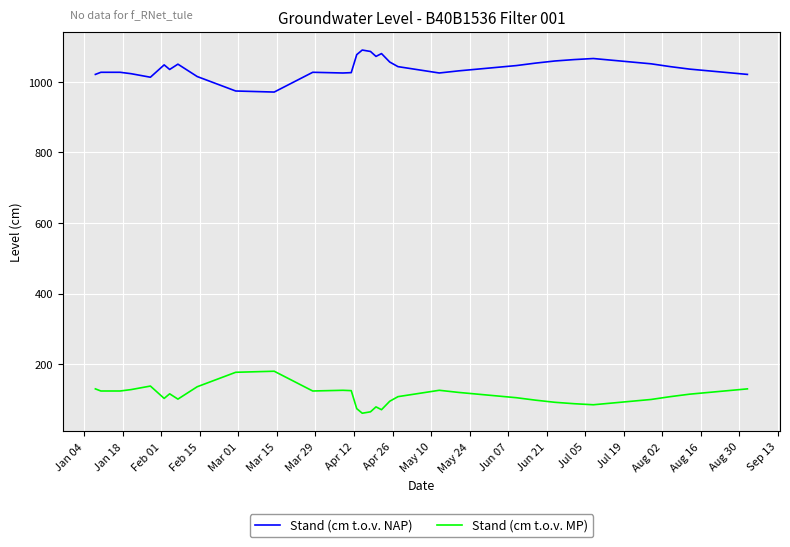

List the series in order of their overall mean, highest first.

Stand (cm t.o.v. NAP), Stand (cm t.o.v. MP)